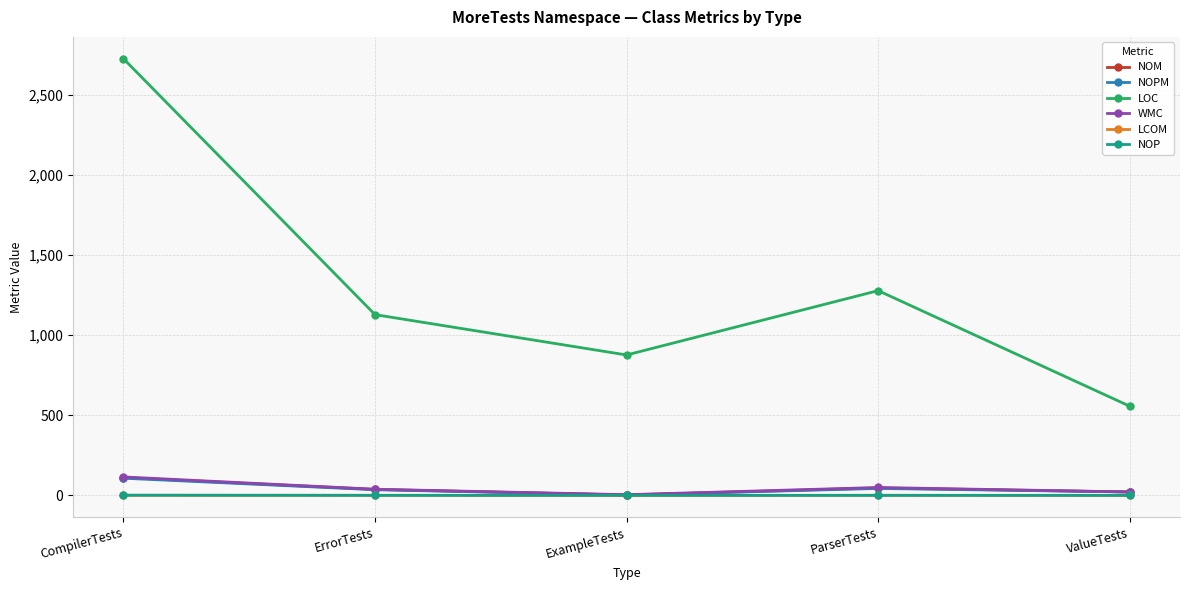

How many values in the LCOM series are below 0?

2